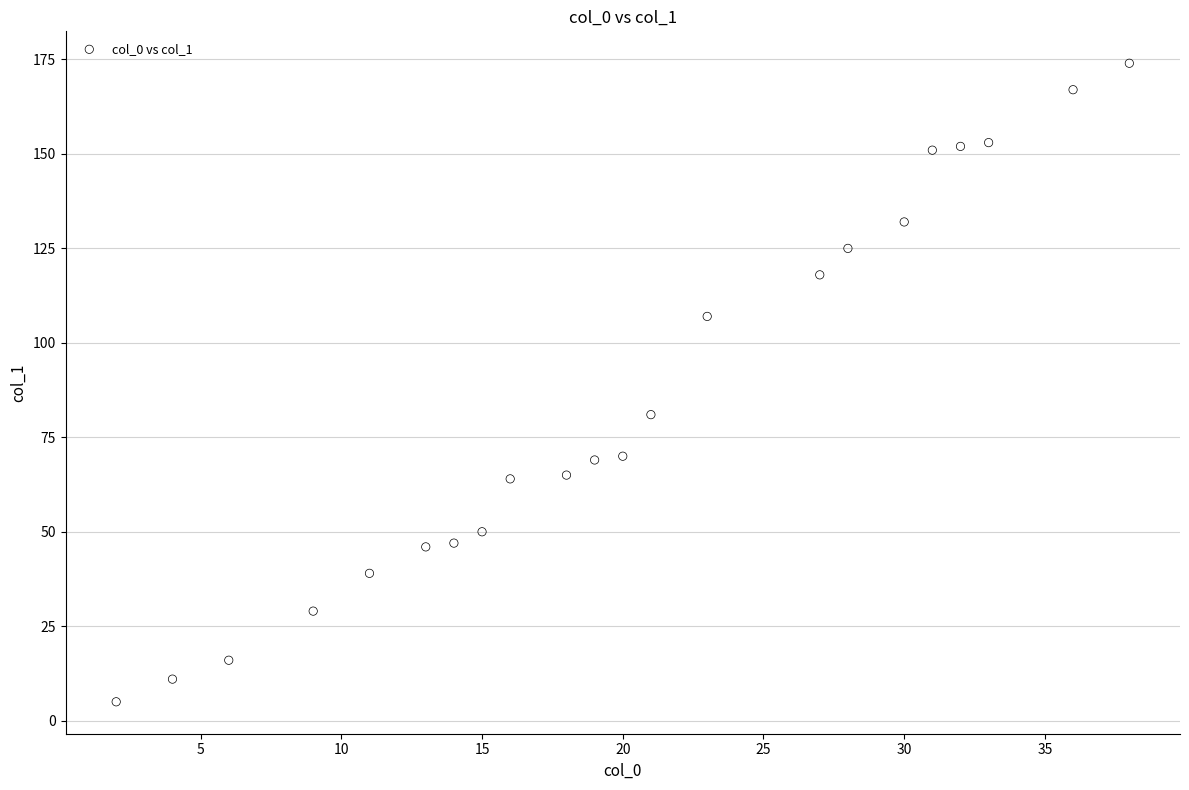

What Y value in the scatter plot is closest to 89?

81